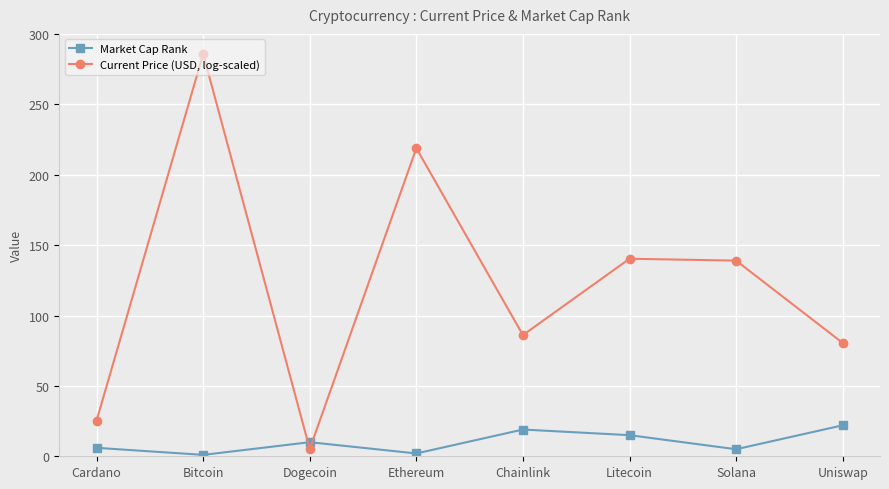

List the series in order of their overall mean, highest first.

Current Price (USD, log-scaled), Market Cap Rank